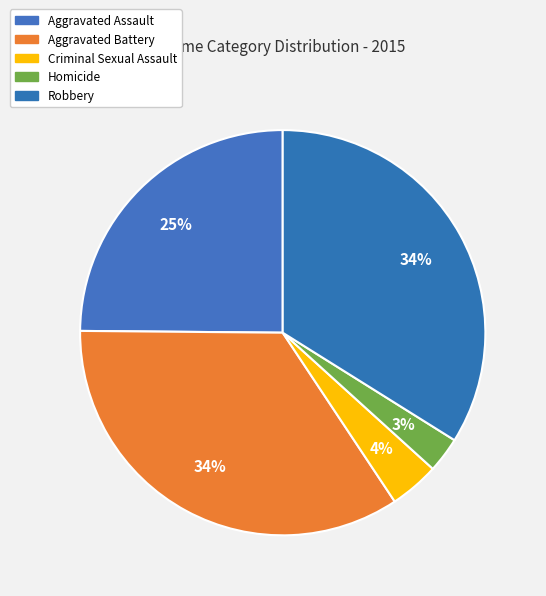

To the nearest percent, what percentage of the pie is Aggravated Battery?

34%